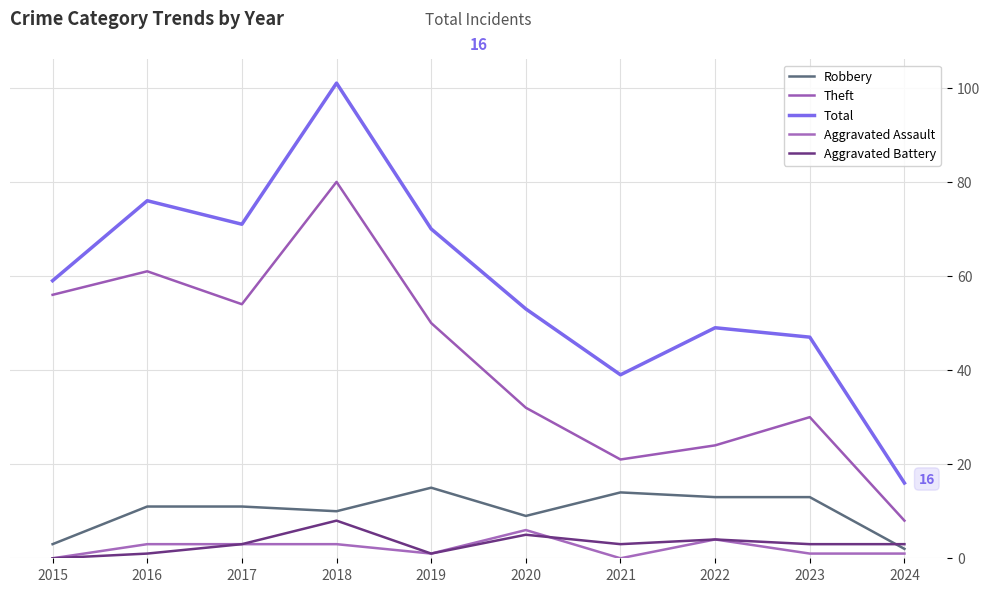

At which category is the sum across all series the highest?

2018